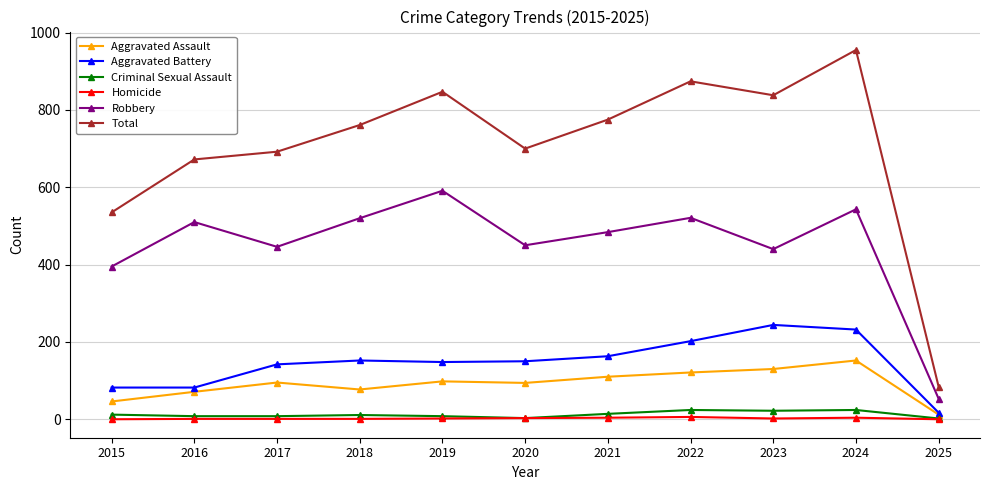

How many interior local peaks does the Robbery series have?

4